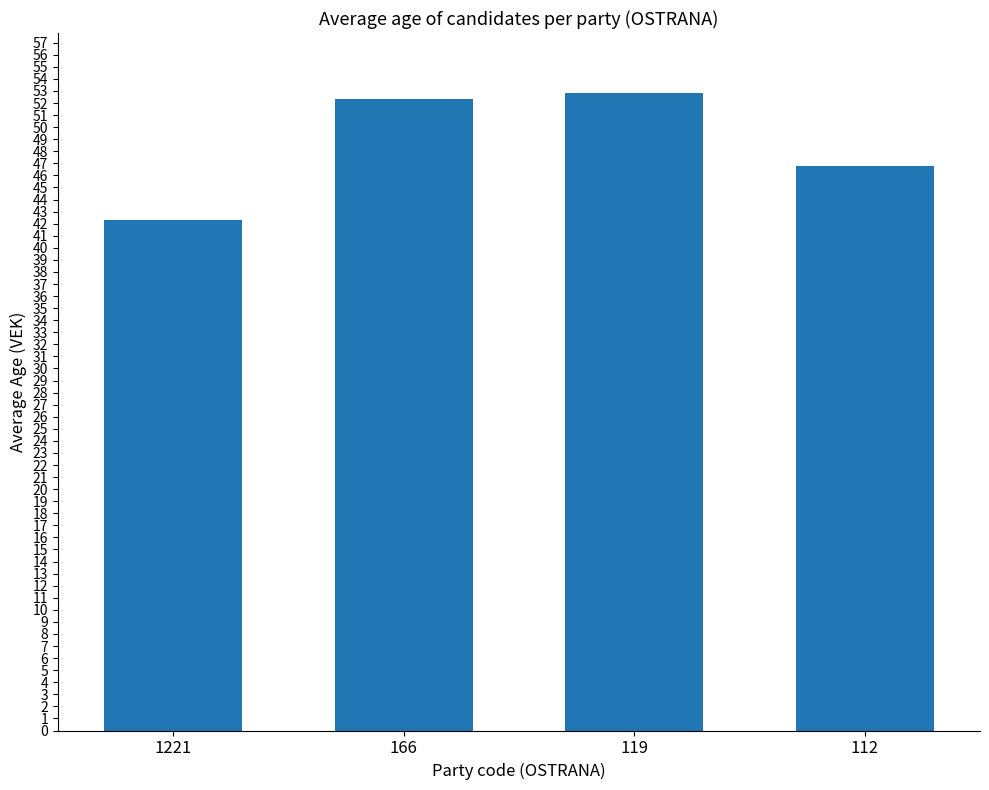

How many categories are shown in the chart?

4